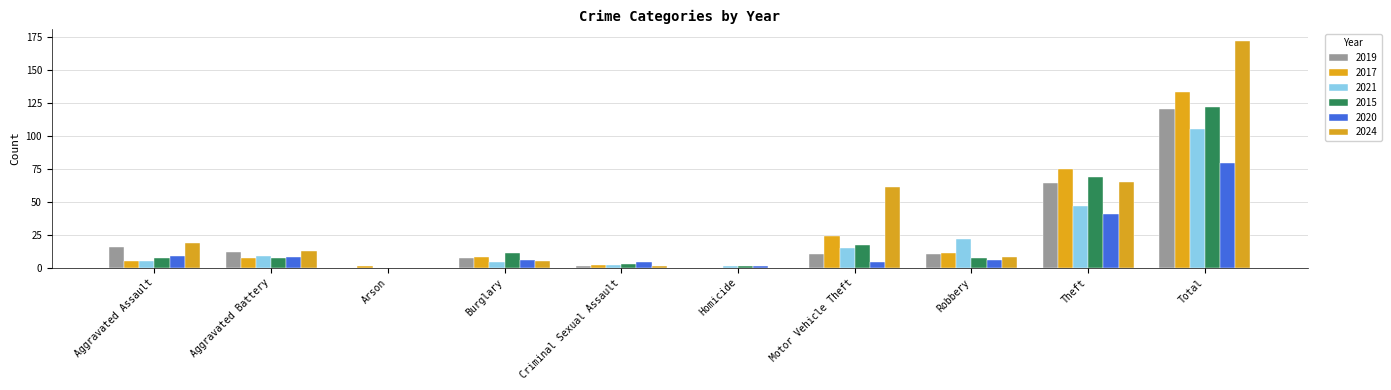

Where is 2017 nearest to the value 66?

Theft